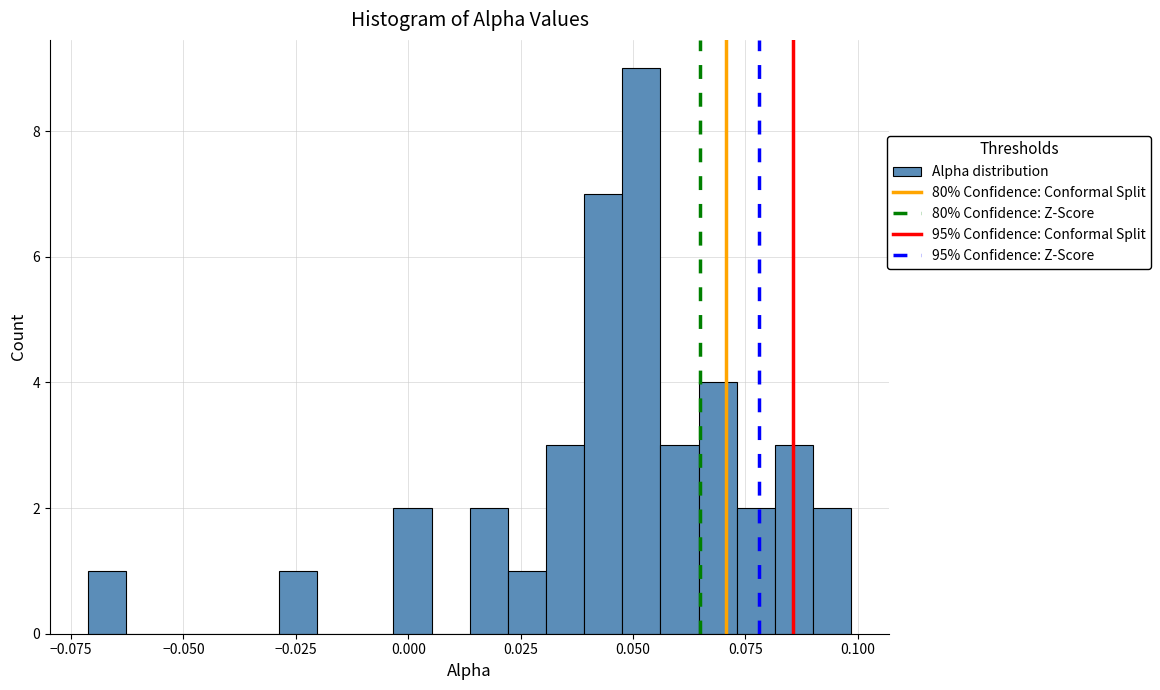

Around what value on the x-axis is the tallest bar? Give the approximate position of its centre, as read against the axis.

0.050